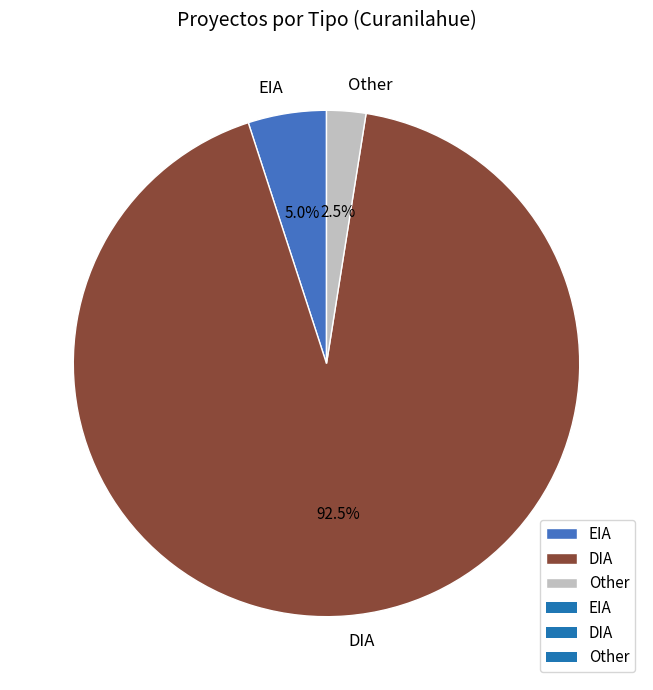

Rank the categories by value from lowest to highest.

Other, EIA, DIA